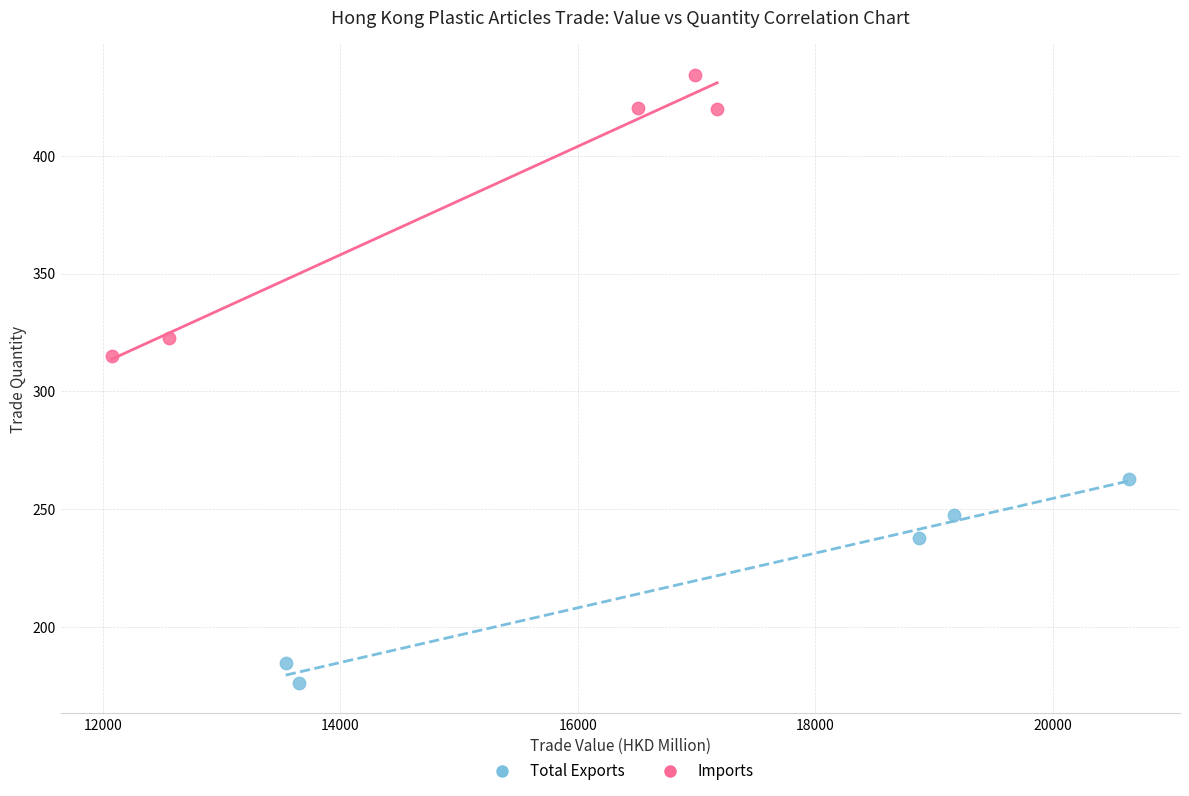

Which series reaches the minimum Y coordinate?

Total Exports